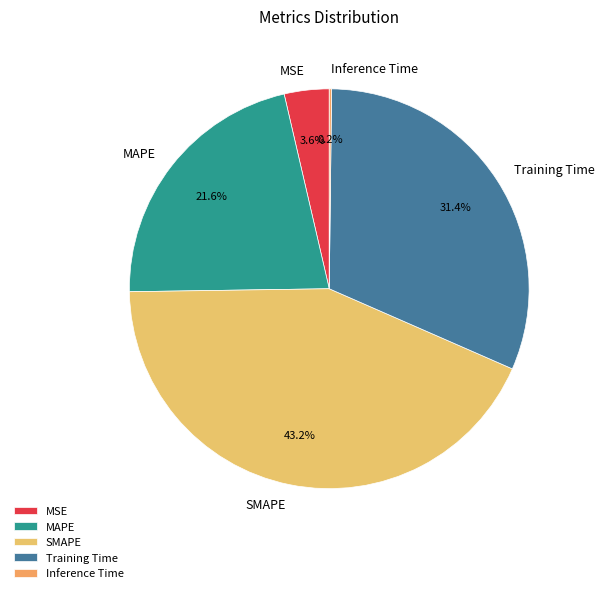

Is there any slice that represents more than half of the pie?

No